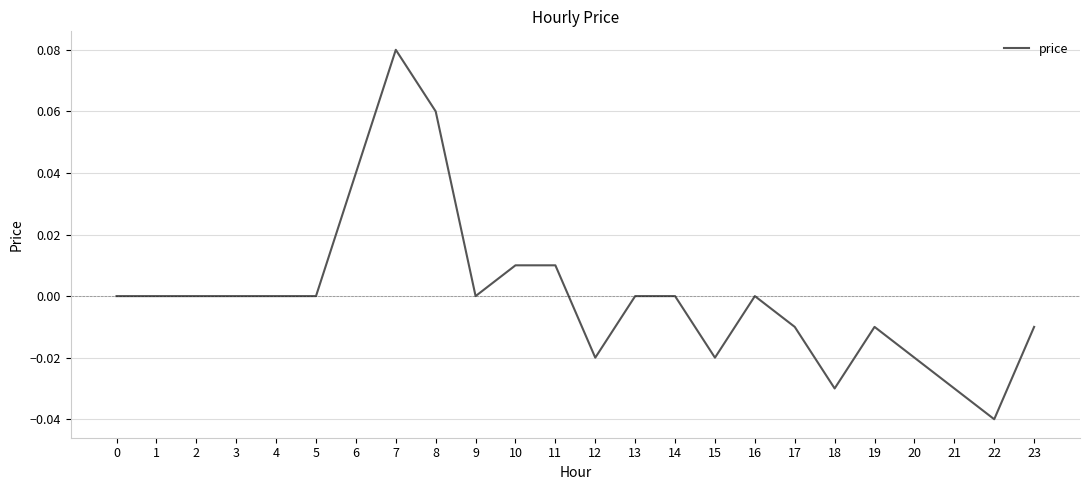

Which category has the lowest value across all series?

22